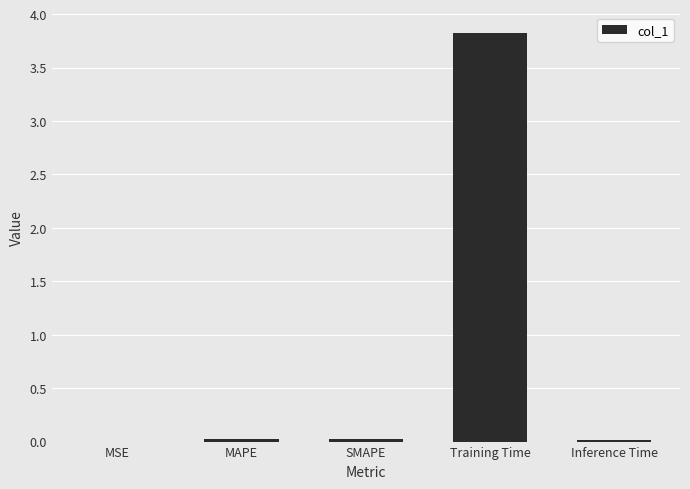

Which label corresponds to the largest value in the chart?

Training Time